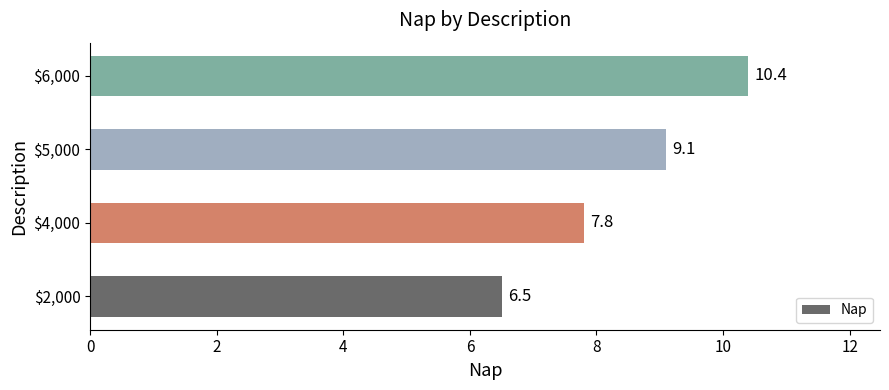

What is the difference between the maximum and minimum values?

3.9